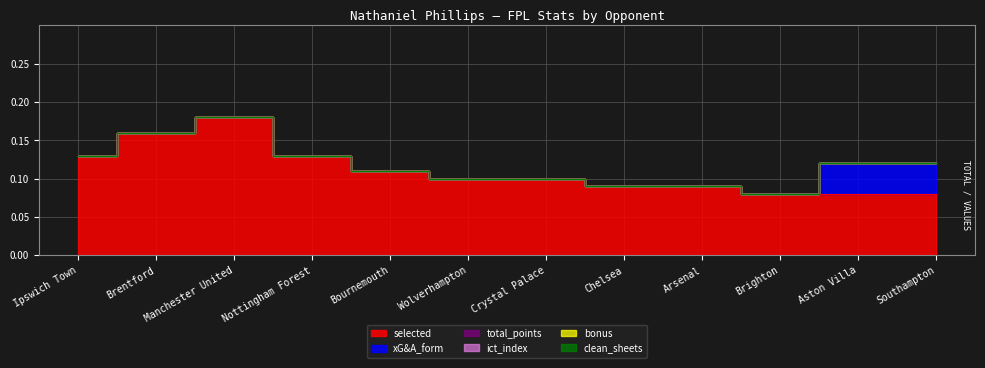

True or false: bonus has a value of 0.0 at Wolverhampton.

True